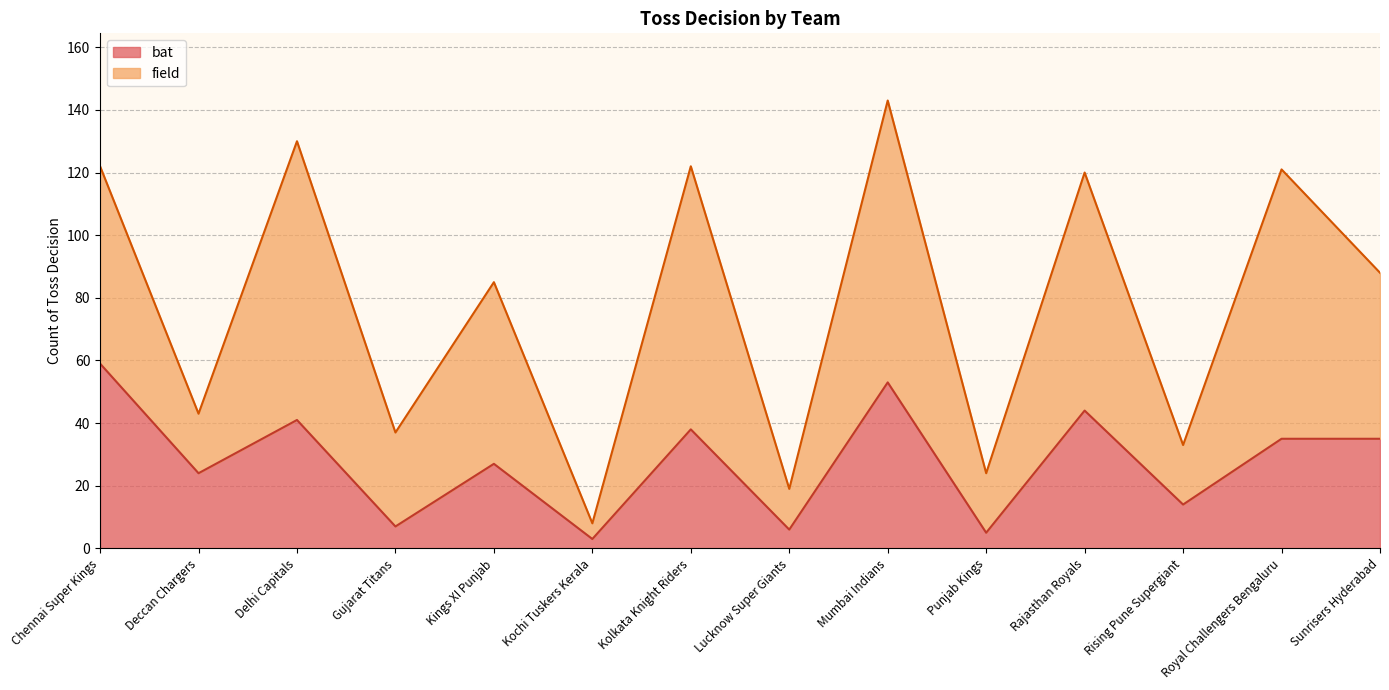

What is the sum of all values?

391